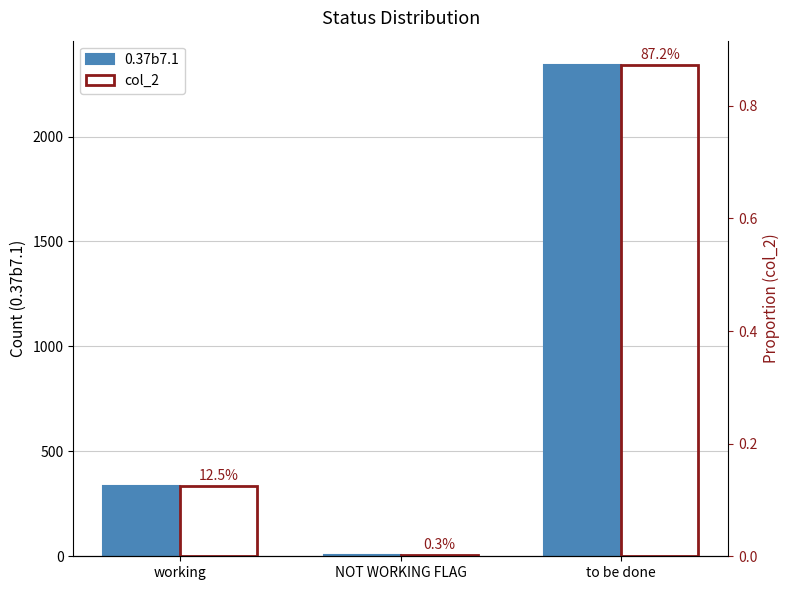

What is the difference between the maximum and second lowest values in the 0.37b7.1 series?

2004.0